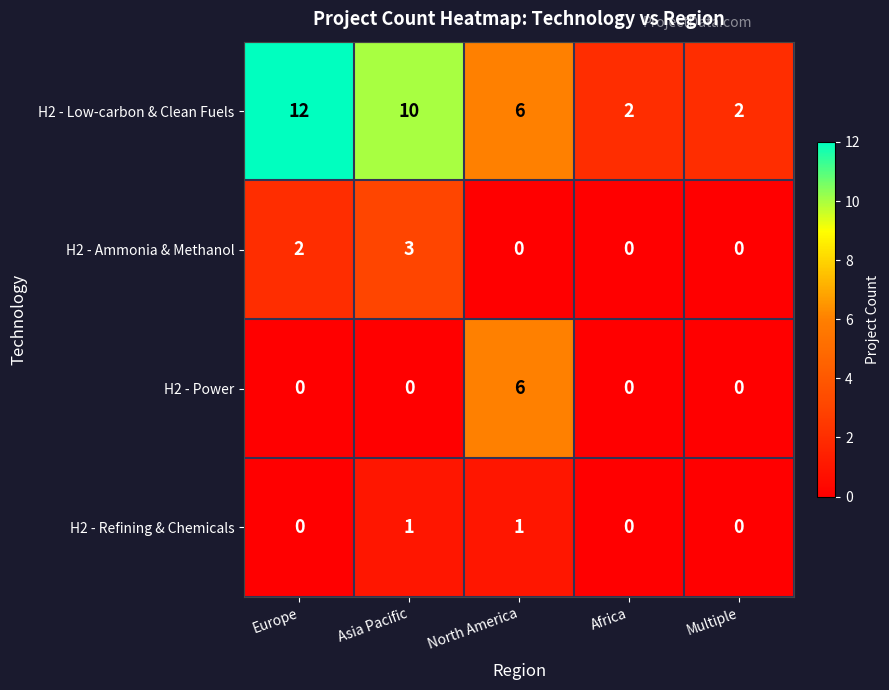

Reading left to right, list all the values displayed in this chart.

H2 - Low-carbon & Clean Fuels: Europe=12	Asia Pacific=10	North America=6	Africa=2	Multiple=2
H2 - Ammonia & Methanol: Europe=2	Asia Pacific=3	North America=0	Africa=0	Multiple=0
H2 - Power: Europe=0	Asia Pacific=0	North America=6	Africa=0	Multiple=0
H2 - Refining & Chemicals: Europe=0	Asia Pacific=1	North America=1	Africa=0	Multiple=0